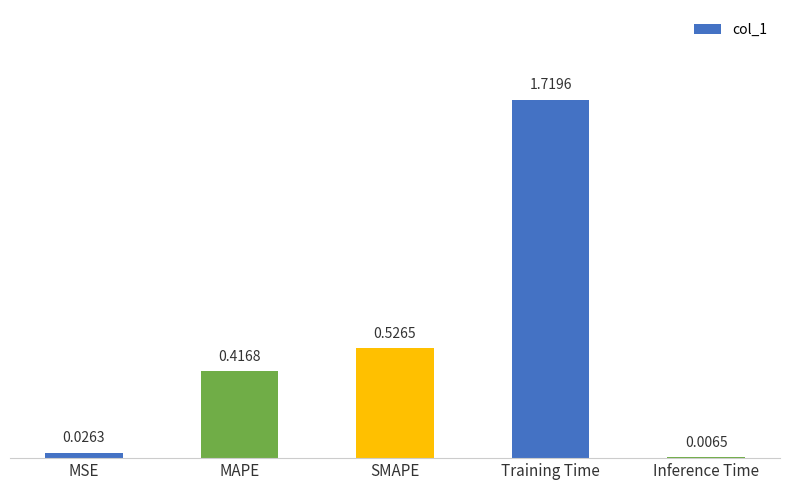

What position from the left is Inference Time?

5